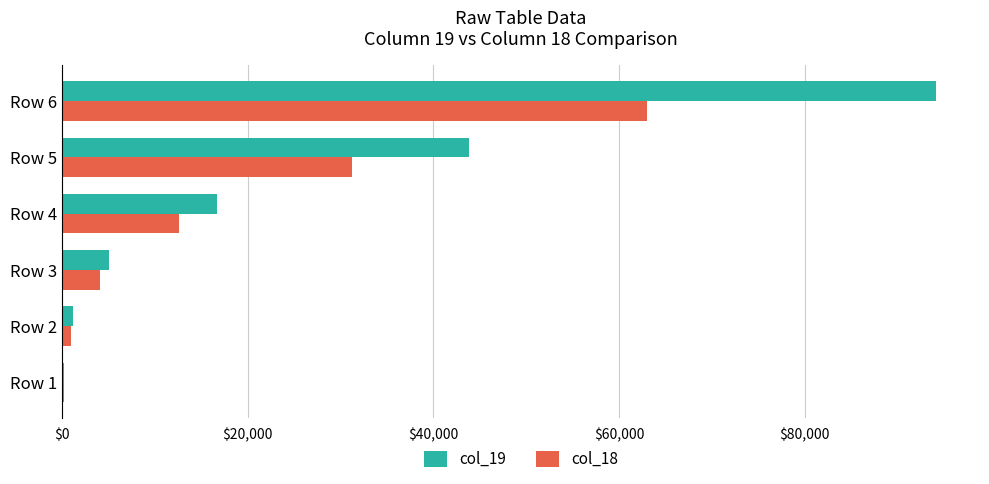

At which category does the chart reach its peak across all series?

Row 6